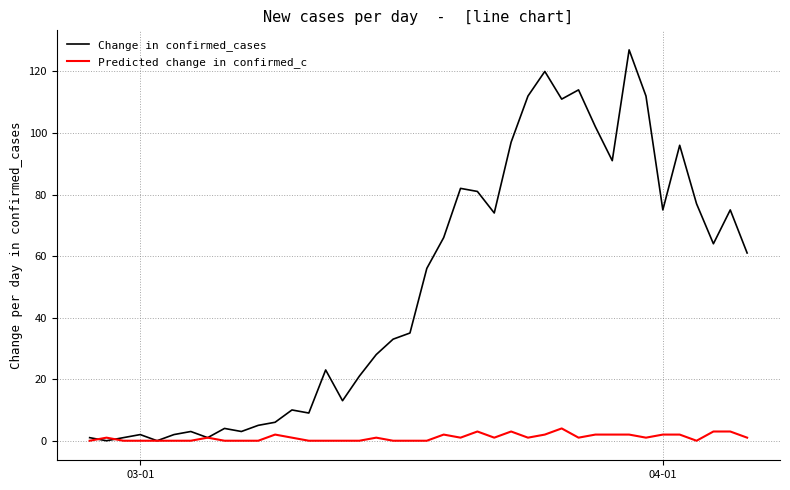

Rank the series by their maximum value, from highest to lowest.

Change in confirmed_cases, Predicted change in confirmed_c